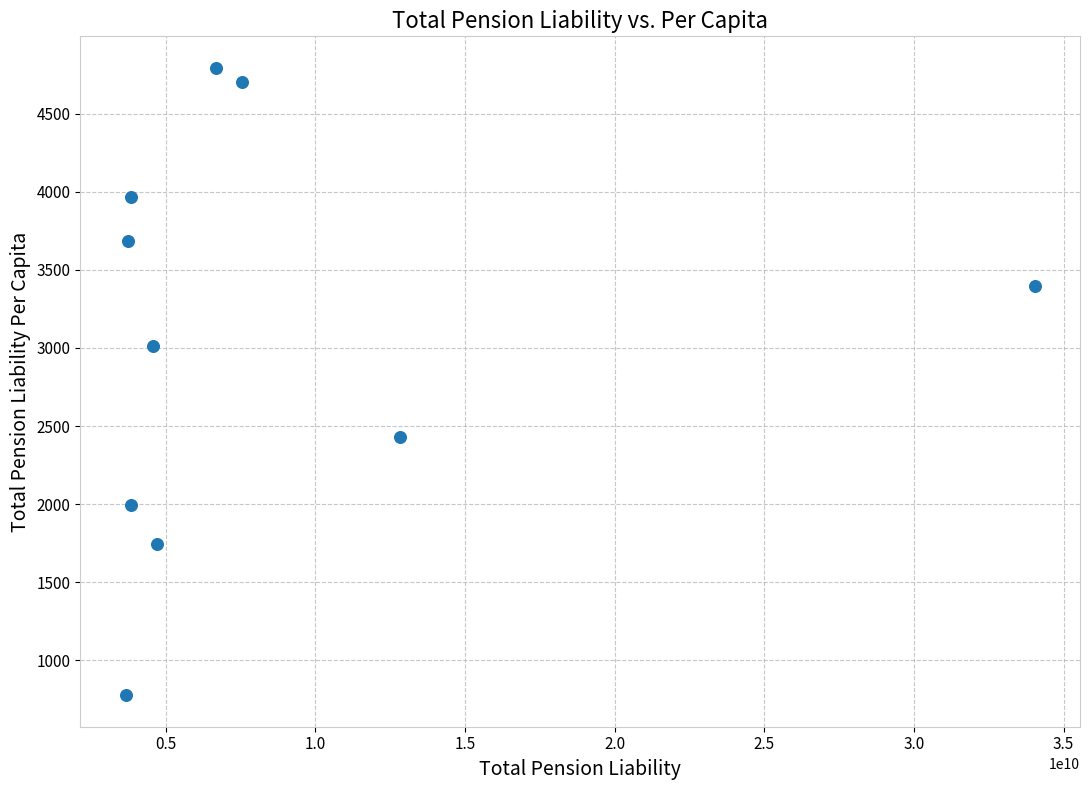

What is the range of X values (max minus min)?

30359112468.0